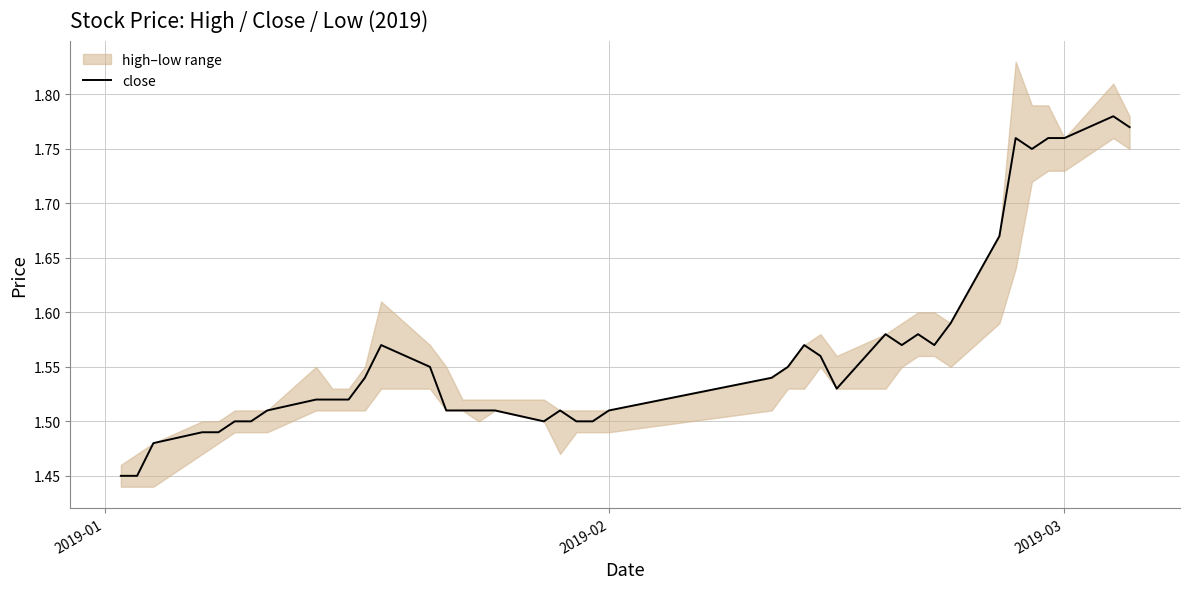

Where is the data nearest to the value 1?

2019-01